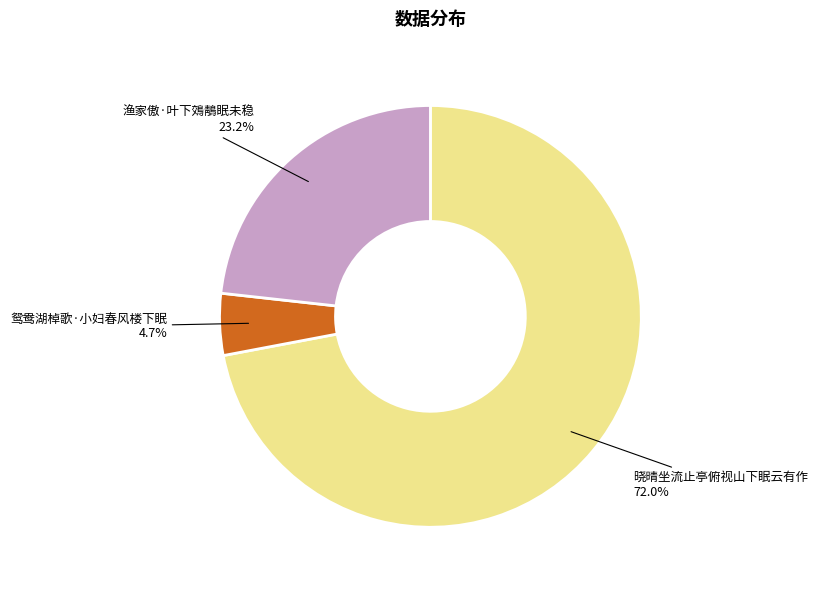

What is the ratio of the value at 渔家傲·叶下鵁鶄眠未稳 to the value at 晓晴坐流止亭俯视山下眠云有作?

0.3